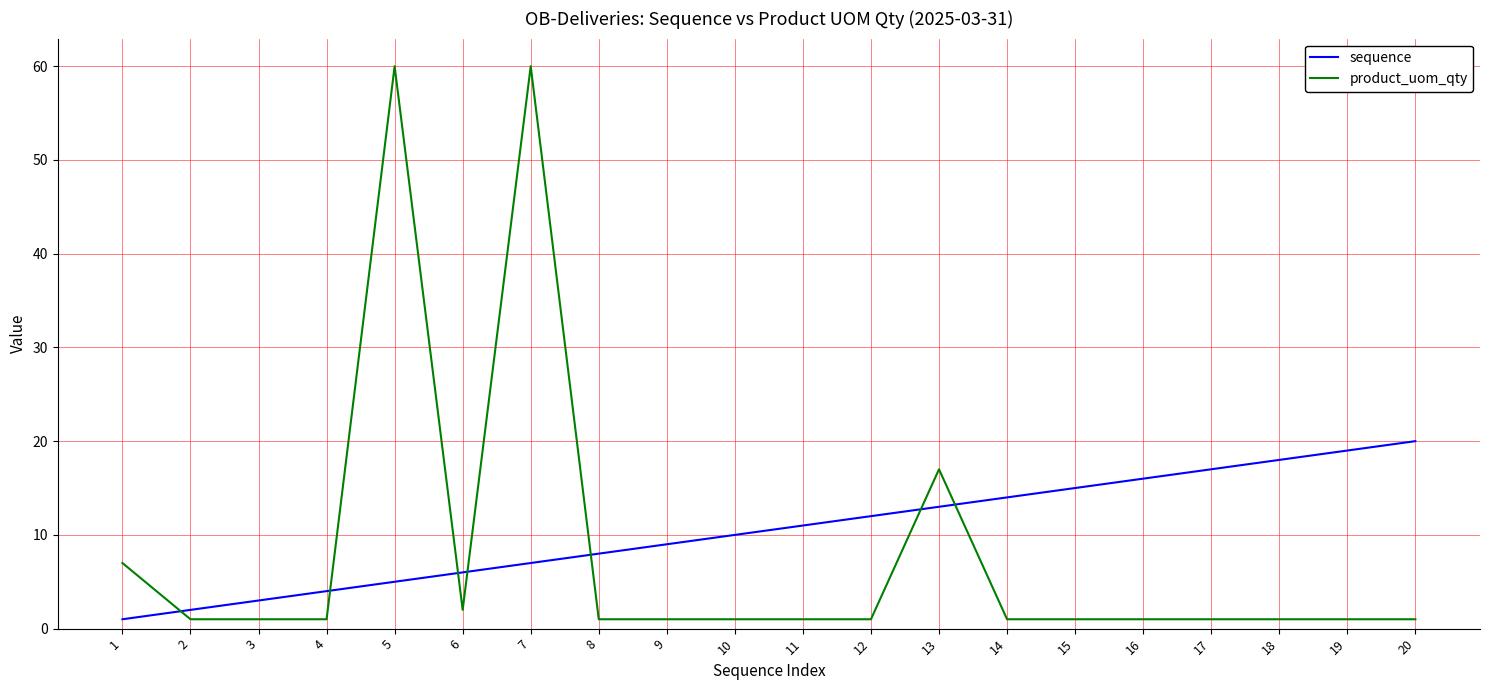

Count the number of categories in the chart.

20